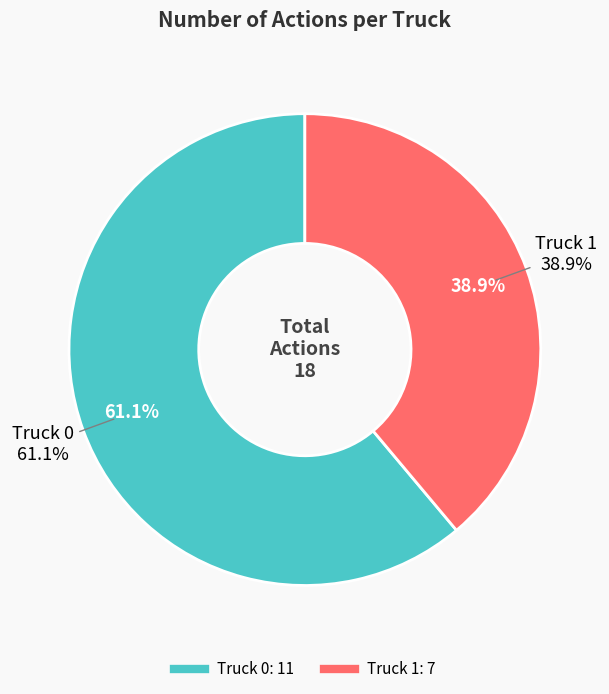

What percentage is NOT represented by Truck 1?

61.1%